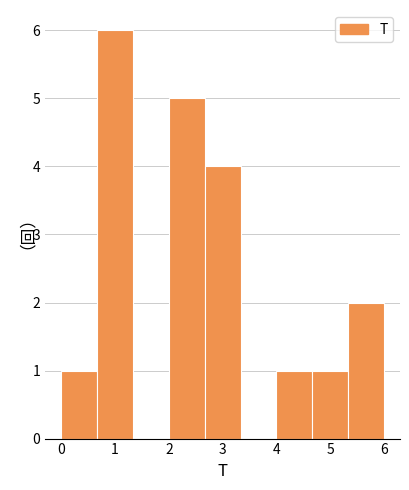

How tall is the bar that spans 4.7 to 5.3 on the x-axis? Neither the bar edges nor the heights are printed on the chart, so give them approximately, as read against the axes.

1